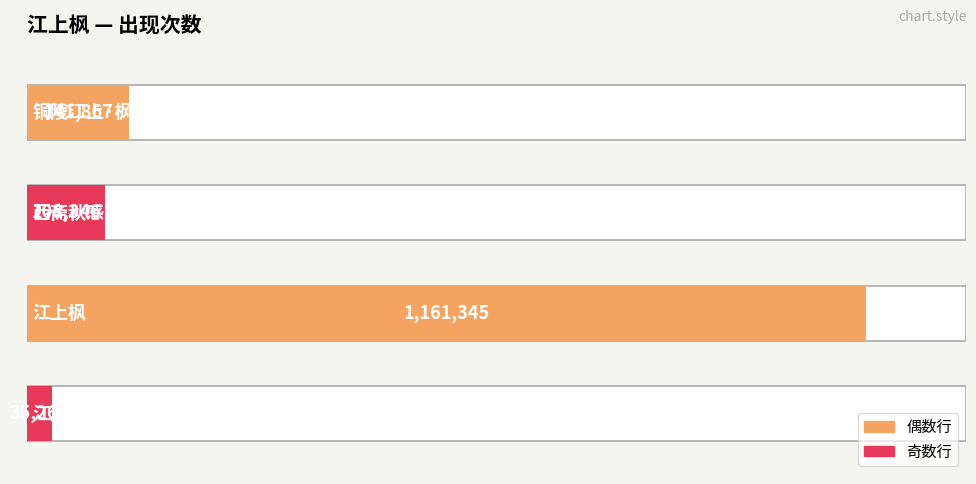

What is the minimum value shown in the chart?

35263